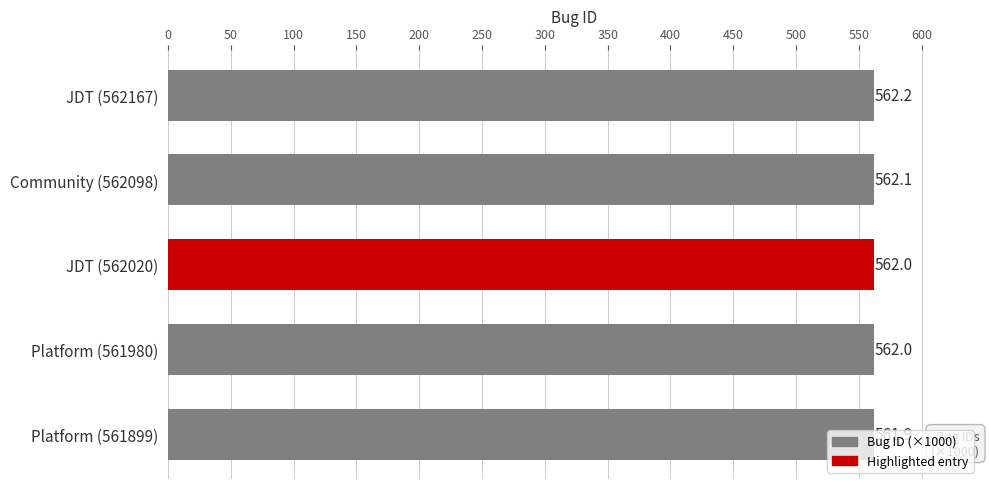

Which label corresponds to the smallest value in the chart?

Platform (561899)